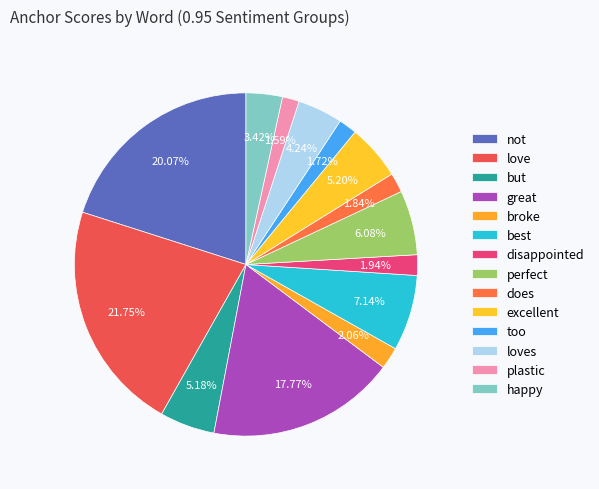

How many slices are in this pie chart?

14